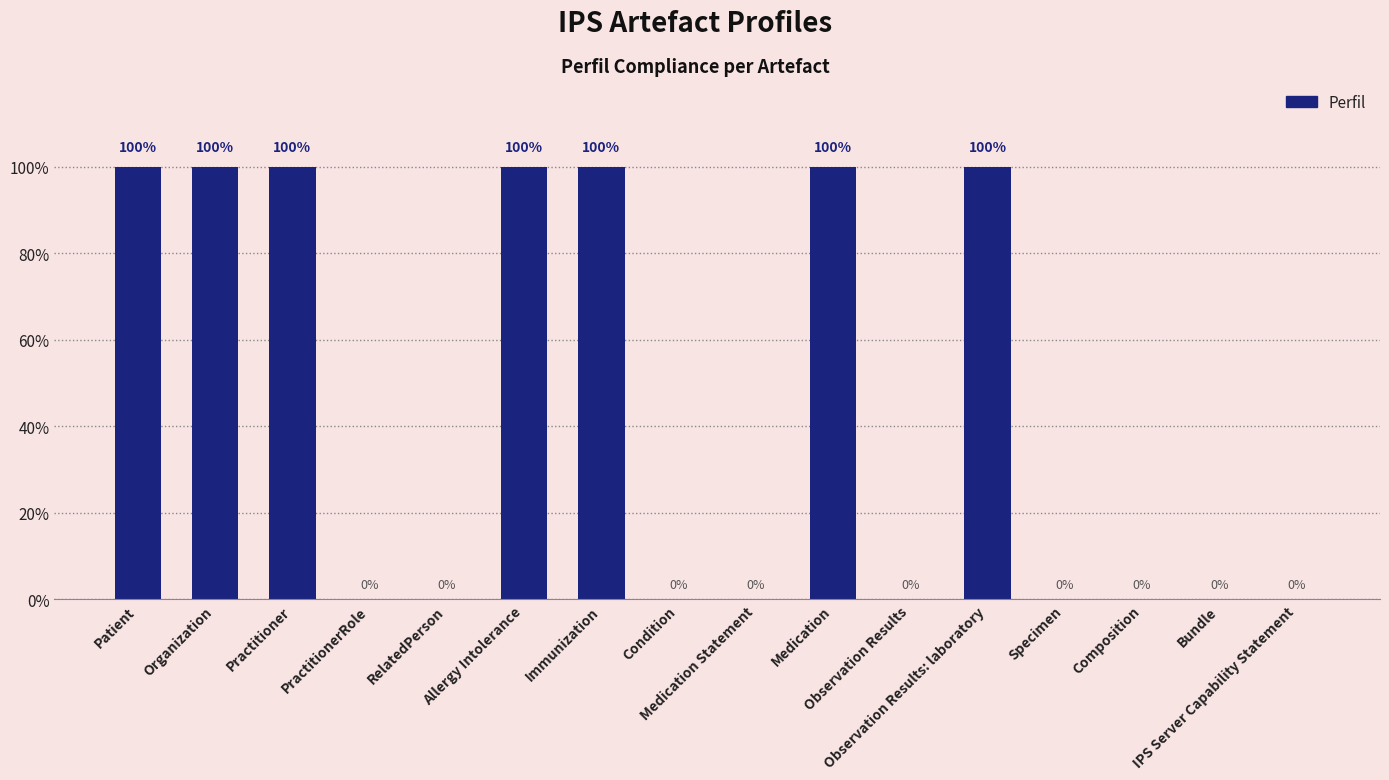

Is it true that the value at Practitioner is 1?

True